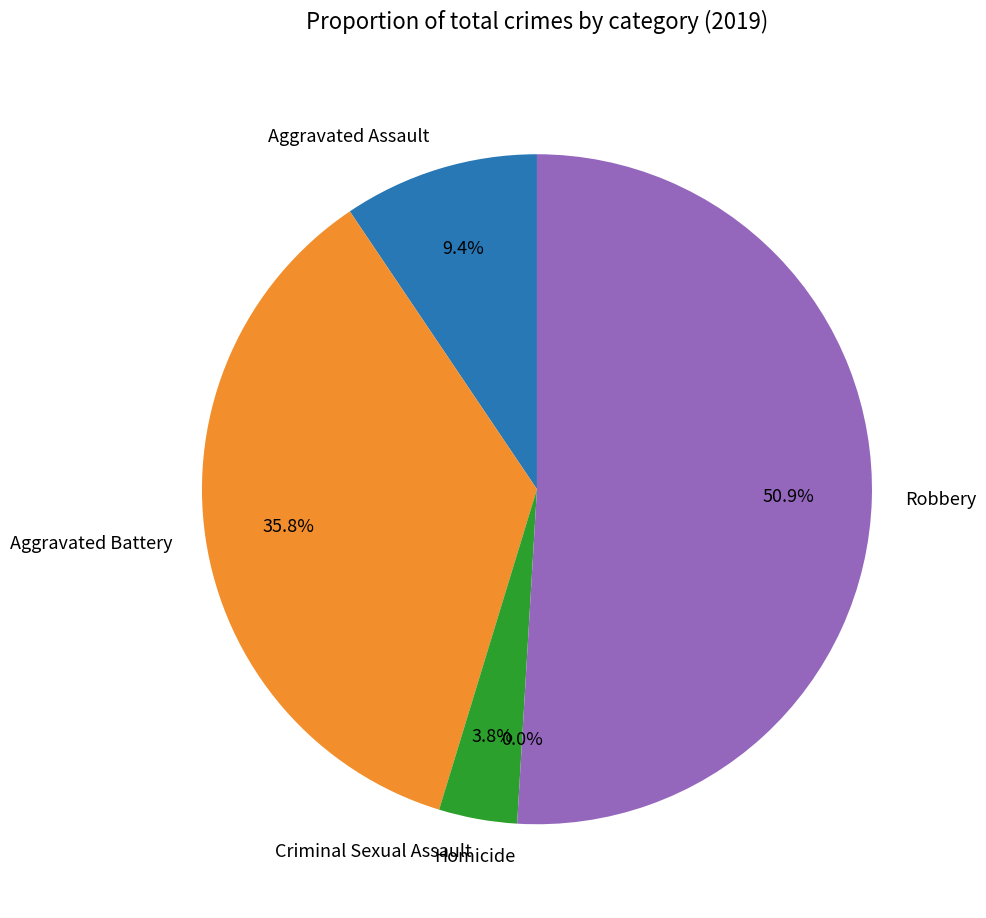

Combined, do Robbery and Criminal Sexual Assault account for over 50%?

Yes